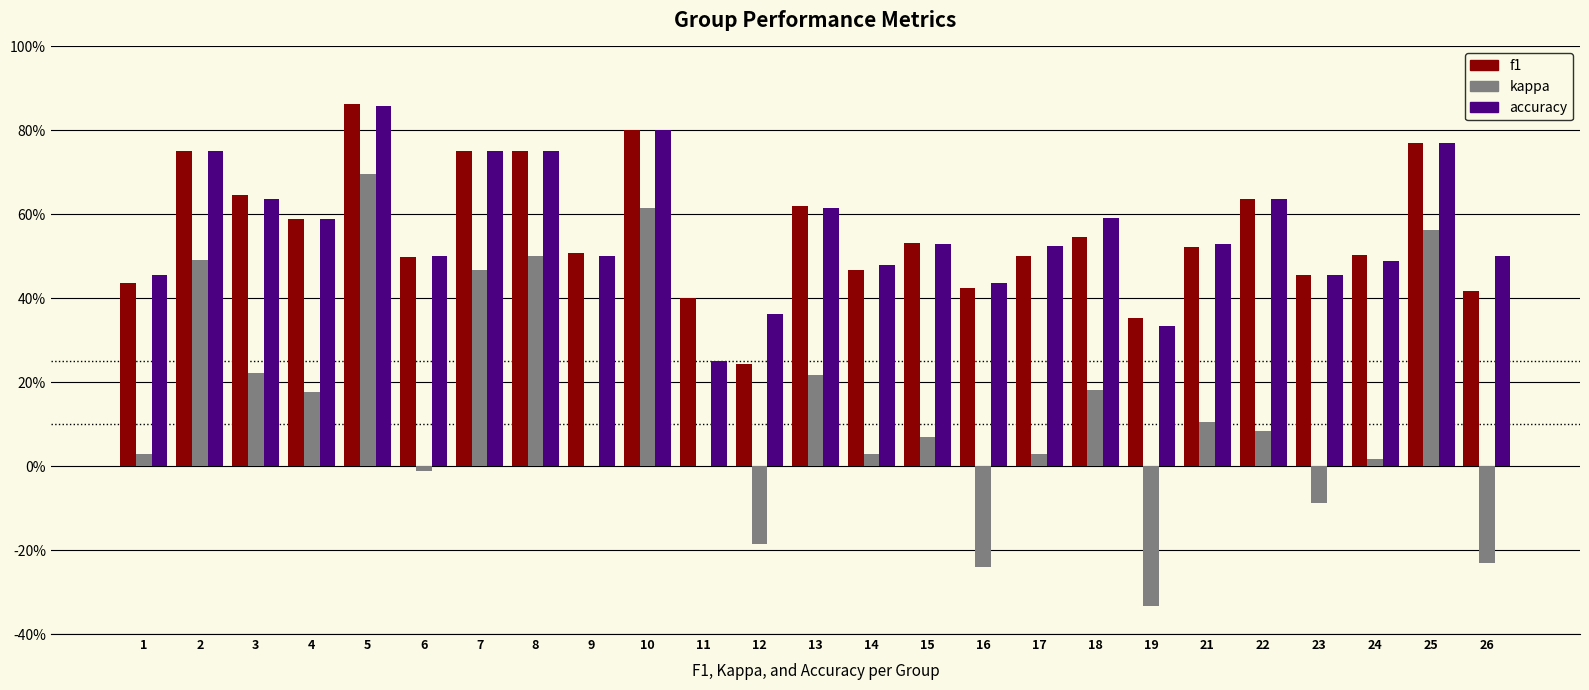

What are all the series names shown in the legend?

f1, kappa, accuracy